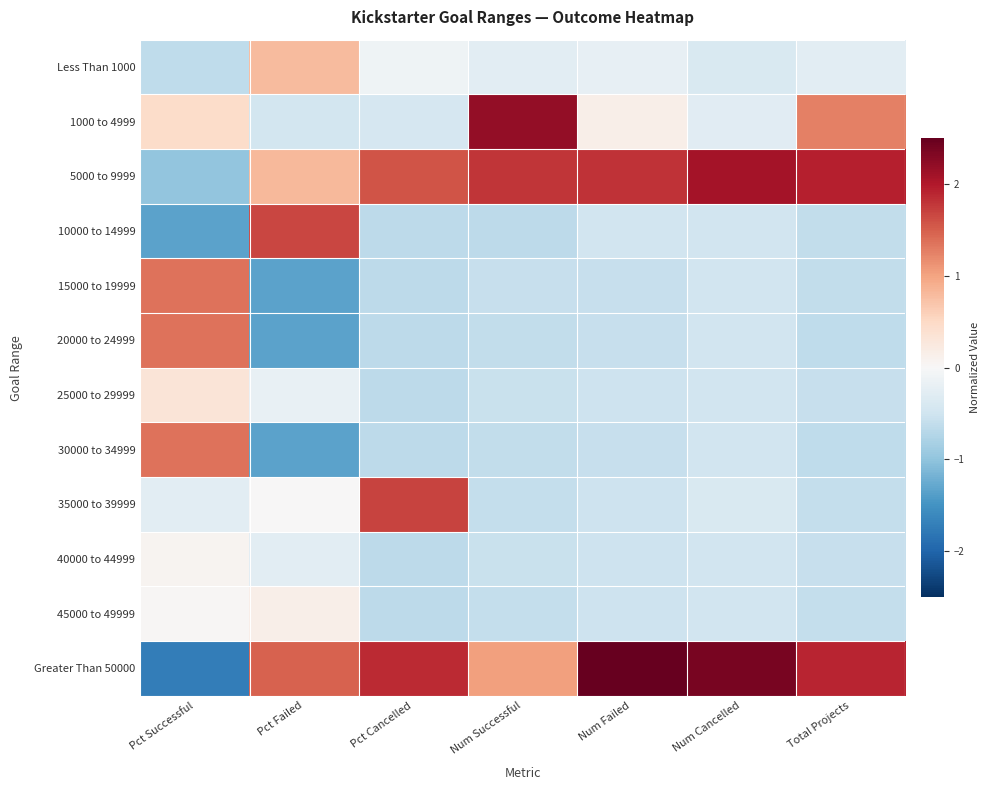

Which has a higher value, Num Cancelled or Pct Cancelled?

Pct Cancelled